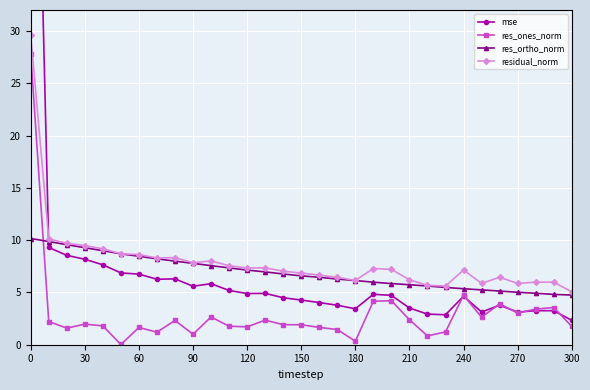

How many lines are shown in the chart?

4